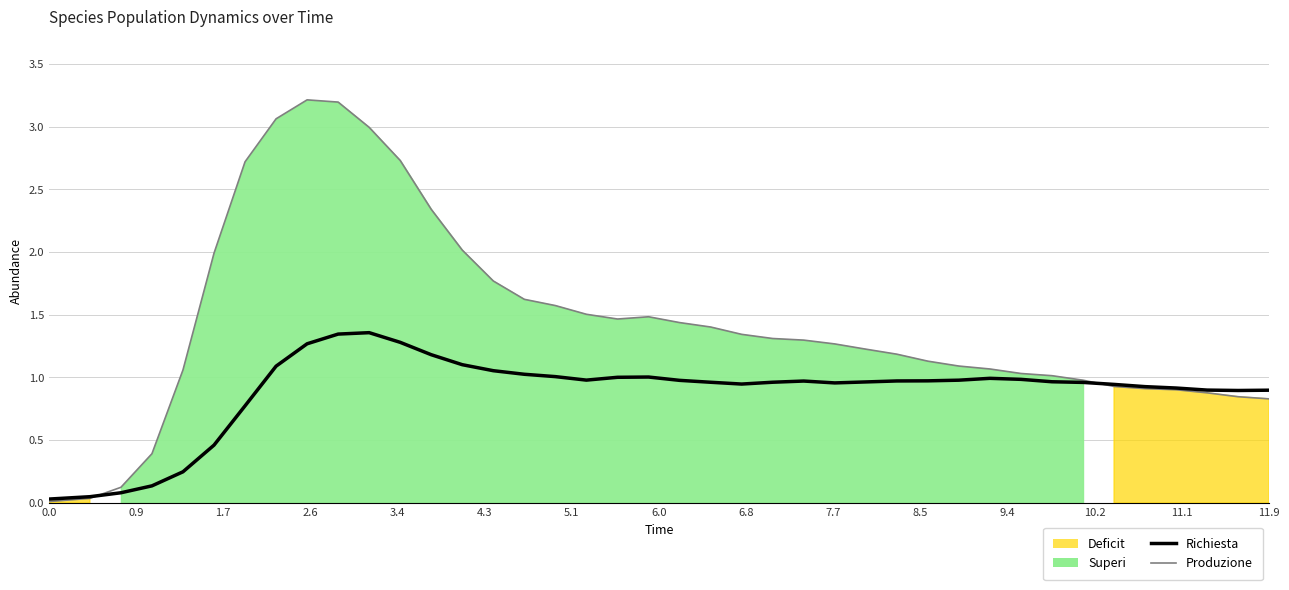

Which series ends up on top after the final intersection of Richiesta and Produzione?

Richiesta